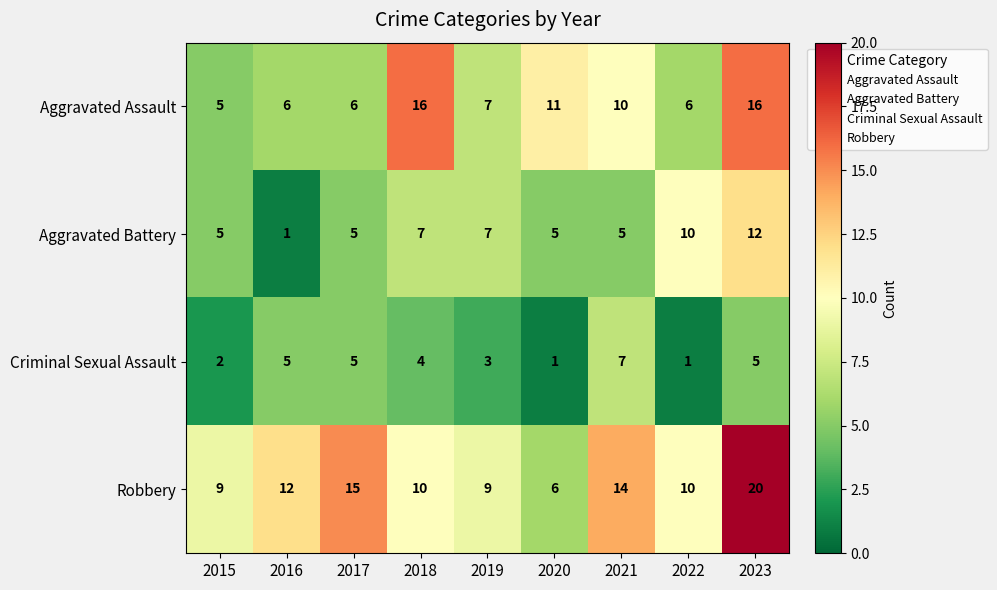

What is the greatest value displayed?

20